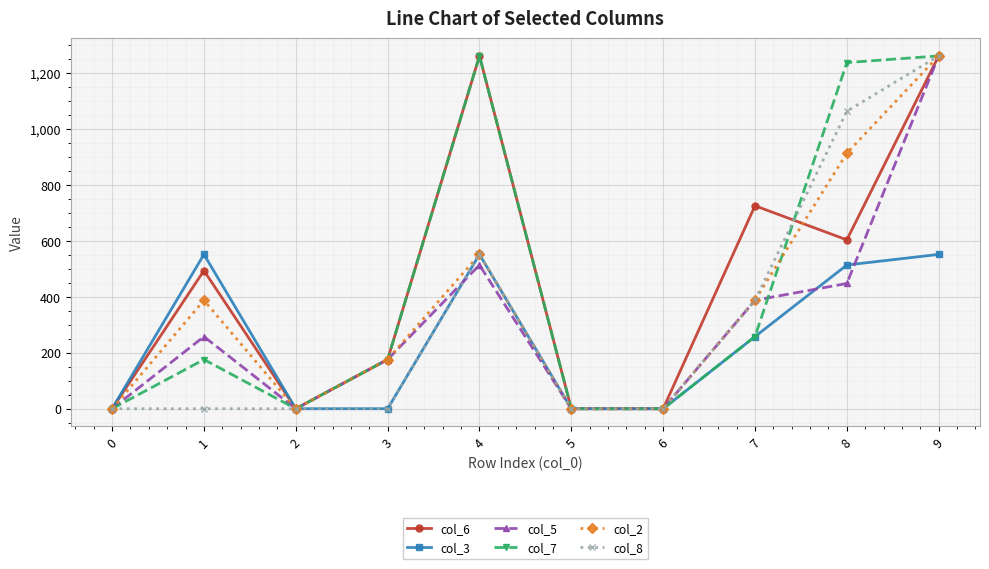

Is the value of col_2 at 1 greater than the value of col_3 at 7?

Yes